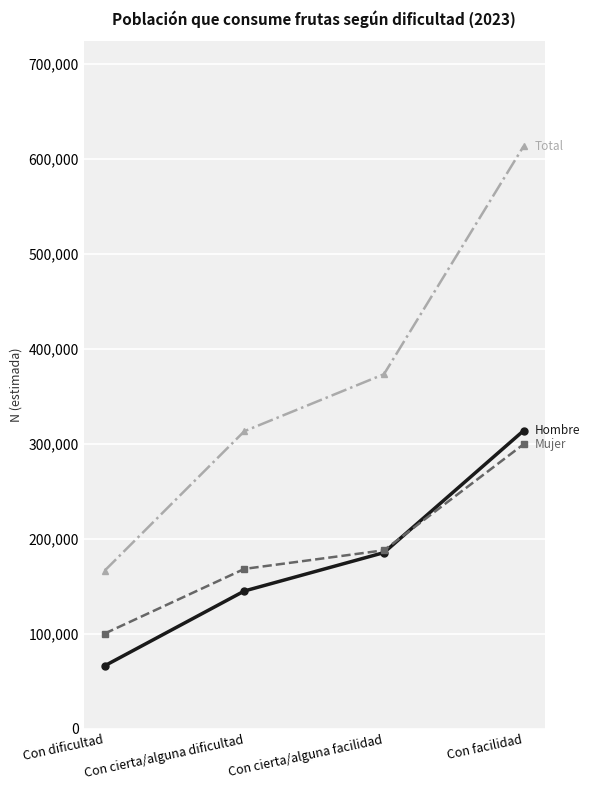

Count the number of categories in the chart.

4